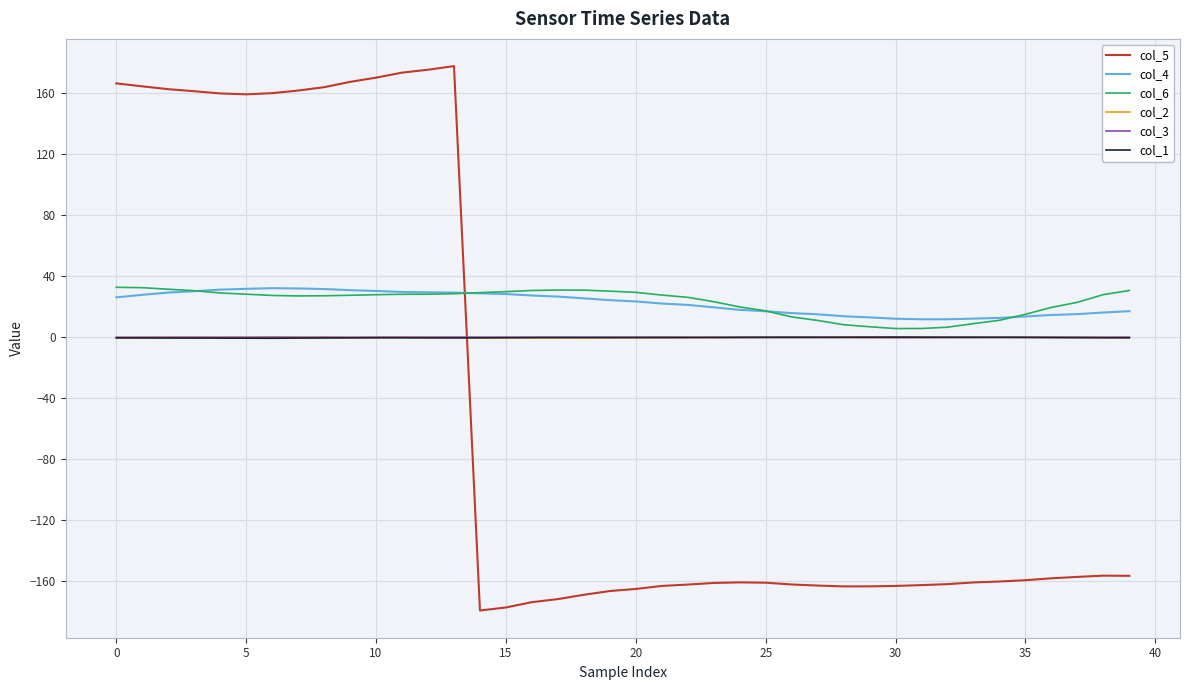

What is the minimum value shown in the chart?

-179.1